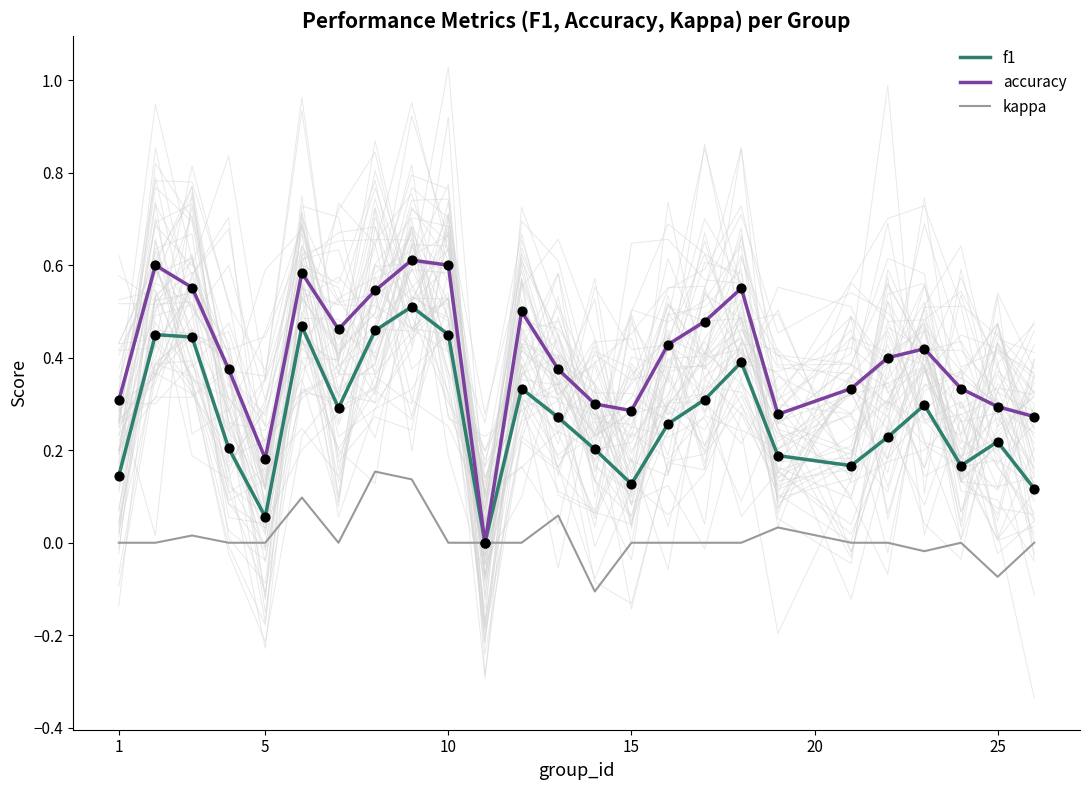

Which series contains the lowest Y value?

kappa